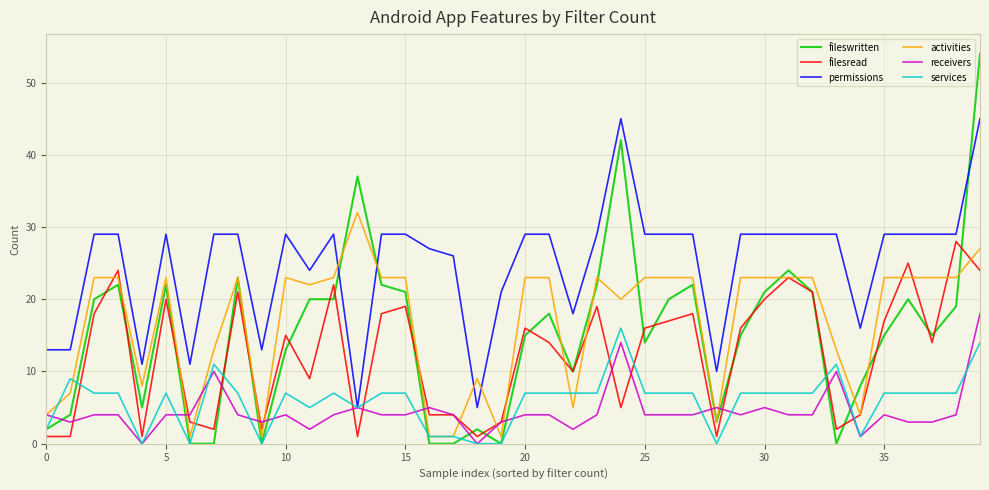

Which series has the largest range (max minus min)?

fileswritten